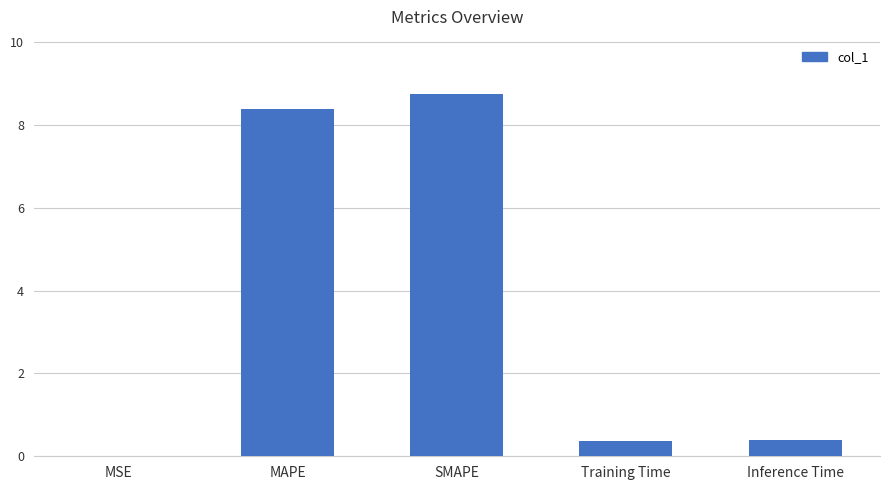

True or false: the data shows 5.1 at MAPE.

False